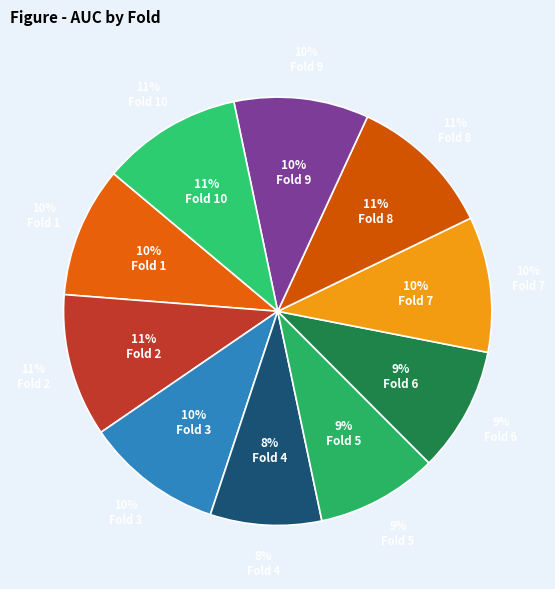

What percentage is NOT represented by 1?

90.1%